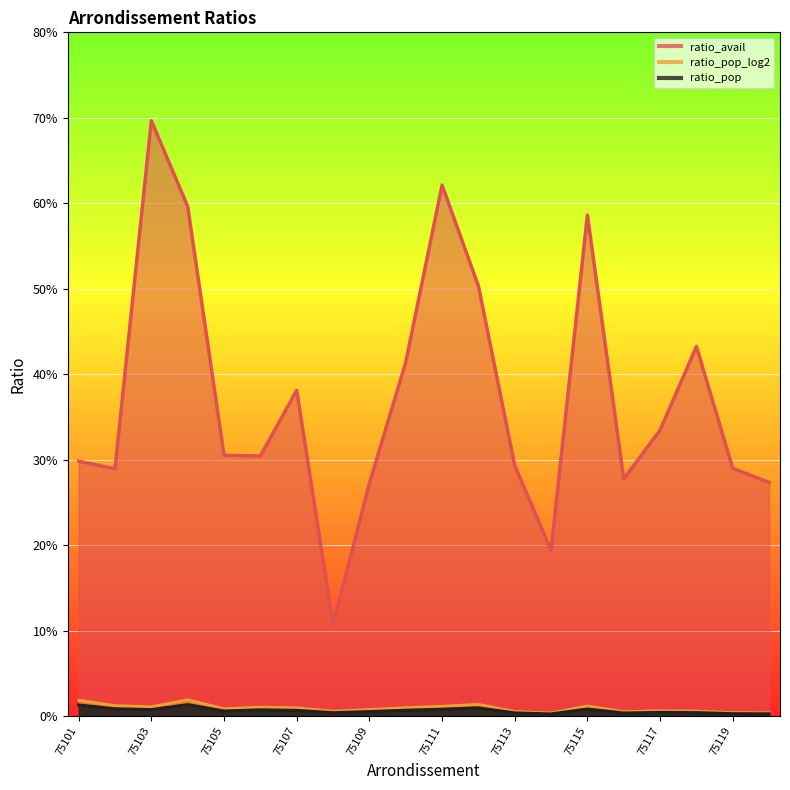

How many data points does each series have?

20